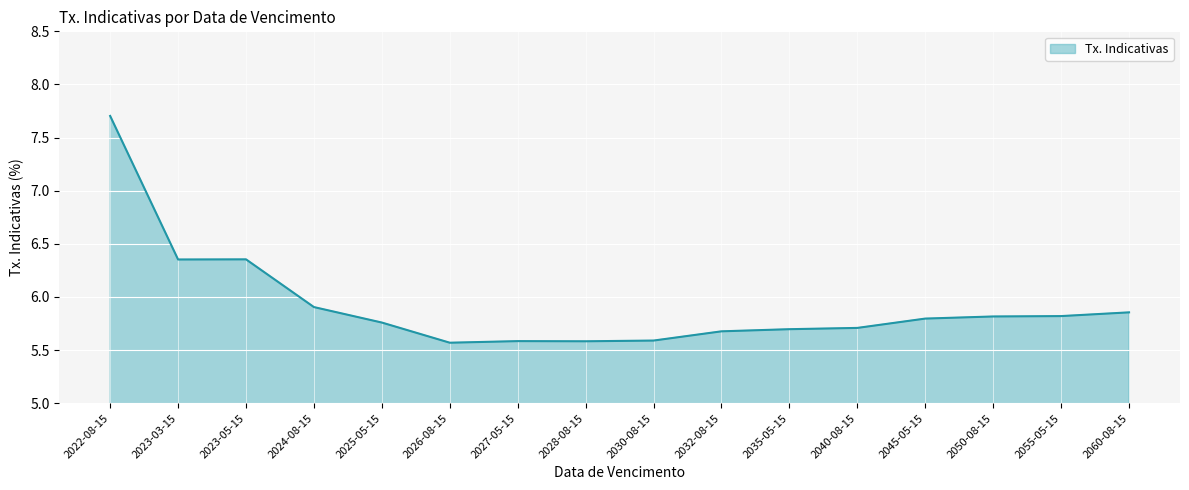

Which has a higher value, 2027-05-15 or 2055-05-15?

2055-05-15